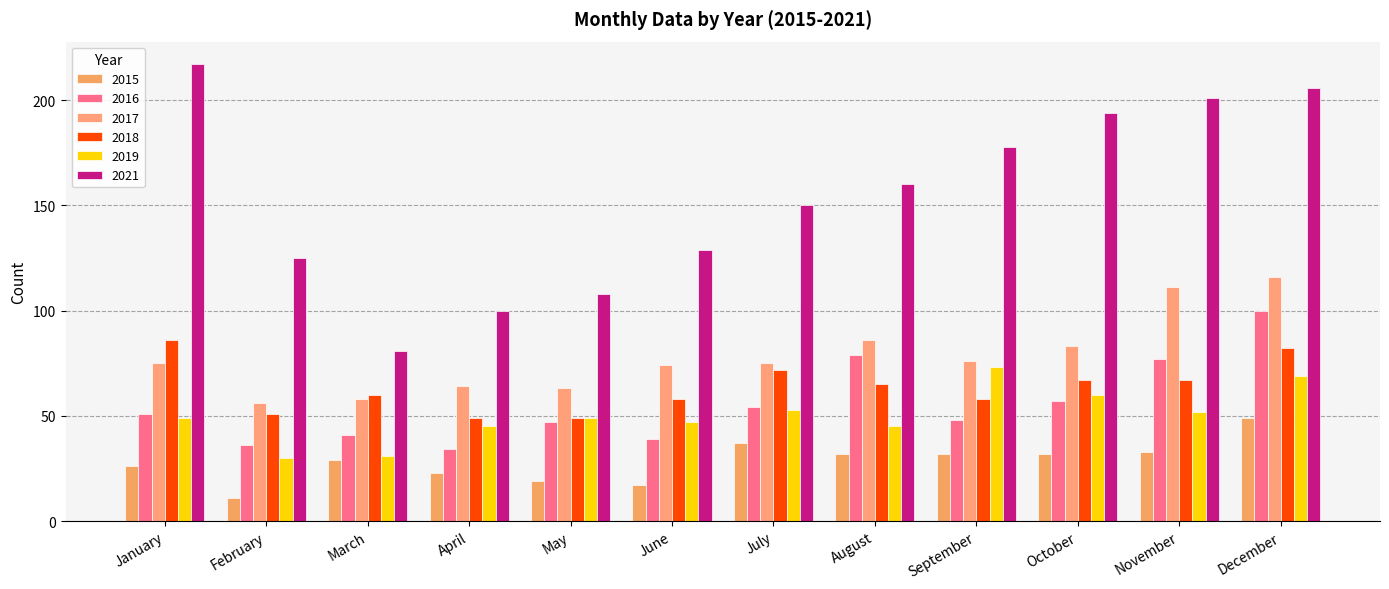

True or false: 2015 has a value of 80 at December.

False